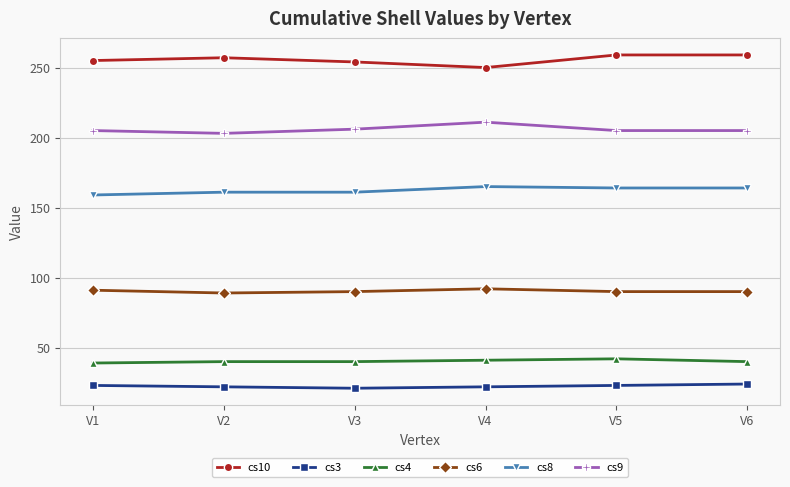

What is the difference between the second highest and minimum values in the cs10 series?

9